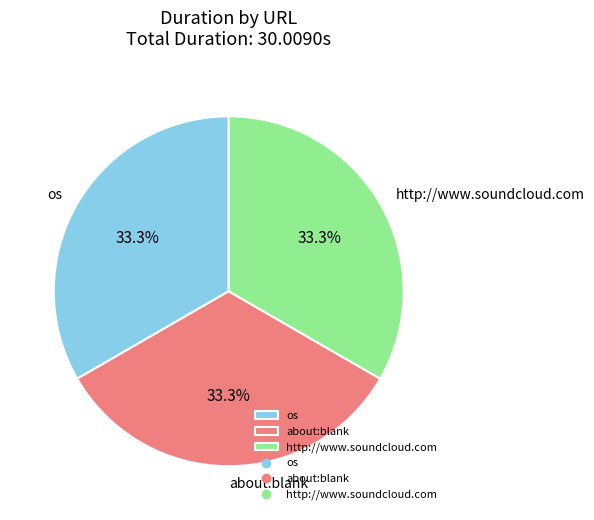

Does os represent more than half of the total?

No